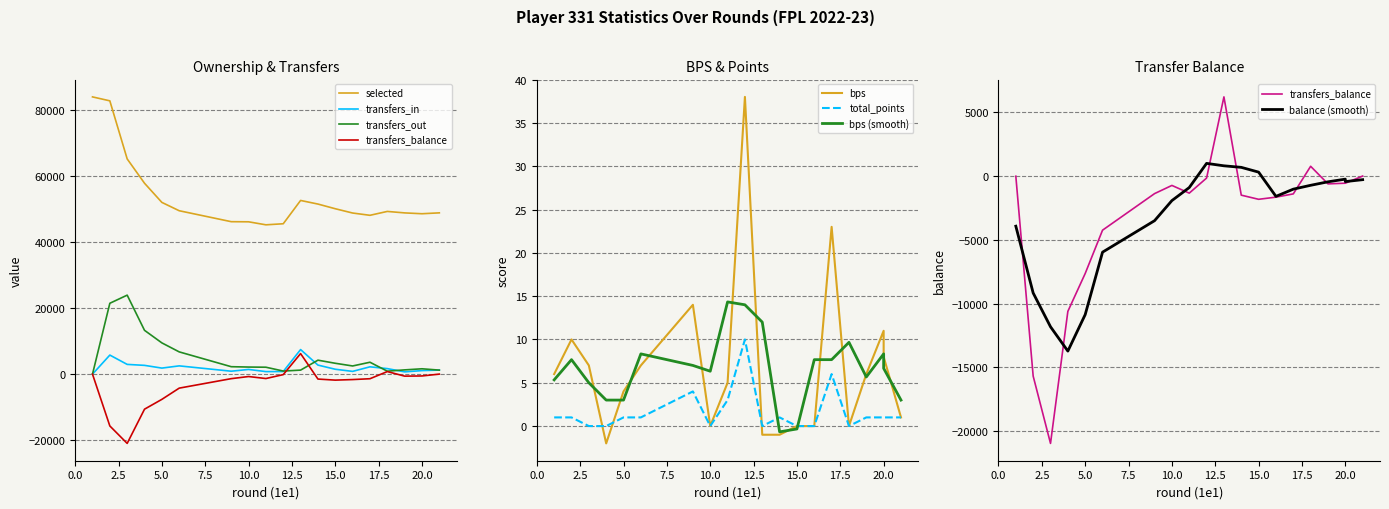

Reading left to right, extract all data points from this chart.

selected: 83919	82724	65145	57783	51985	49461	46149	46110	45199	45520	52573	51481	50066	48769	48078	49252	48807	48553	48553	48820
transfers_in: 0	5771	2951	2659	1831	2504	889	1424	770	793	7441	2743	1480	834	2217	1675	691	1073	1073	1232
transfers_out: 0	21453	23912	13262	9463	6738	2254	2147	2098	937	1218	4229	3291	2476	3604	896	1292	1621	1621	1220
transfers_balance: 0	-15682	-20961	-10603	-7632	-4234	-1365	-723	-1328	-144	6223	-1486	-1811	-1642	-1387	779	-601	-548	-548	12
bps: 6	10	7	-2	4	7	14	0	5	38	-1	-1	0	0	23	0	6	11	8	1
total_points: 1	1	0	0	1	1	4	0	3	10	0	1	0	0	6	0	1	1	1	1